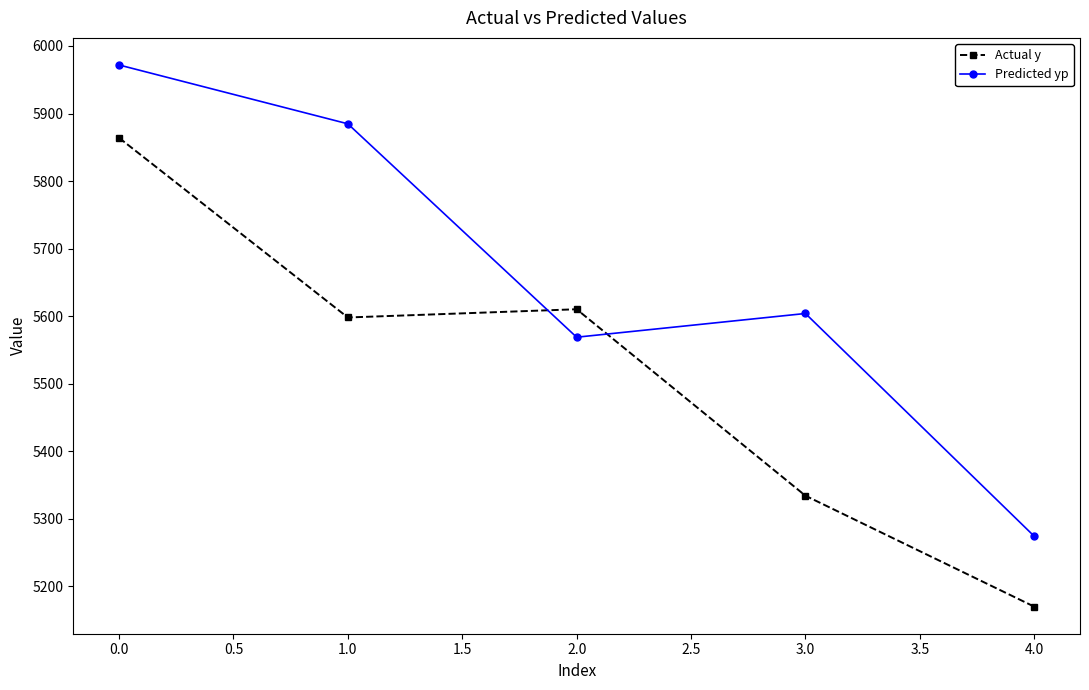

List the series in order of their peak value, lowest first.

Actual y, Predicted yp